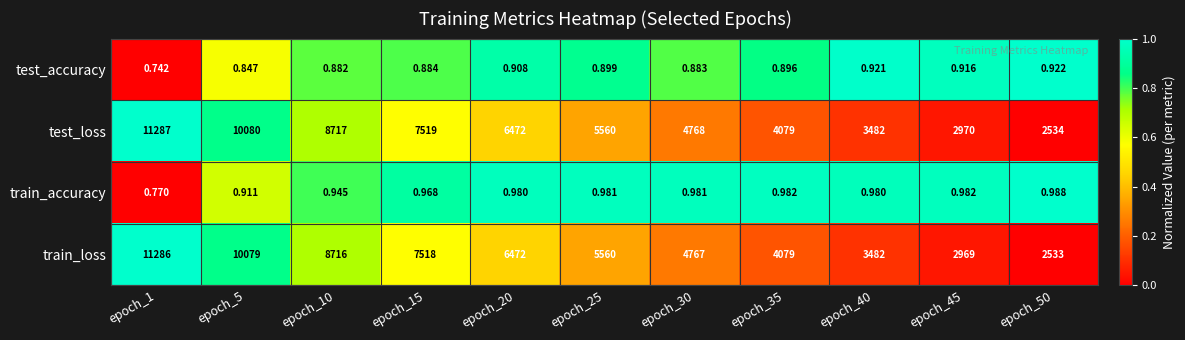

Rank the series at epoch_1 from highest to lowest value.

test_loss, train_loss, train_accuracy, test_accuracy